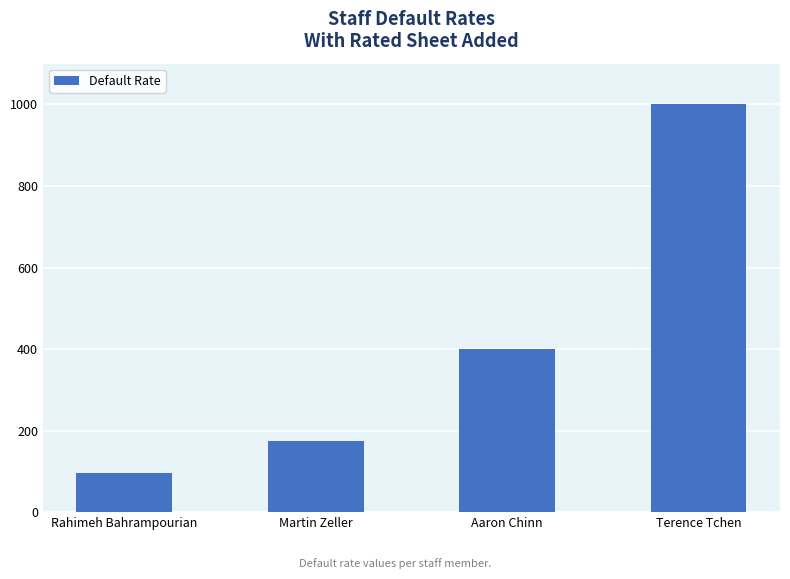

How many data points does each series have?

4